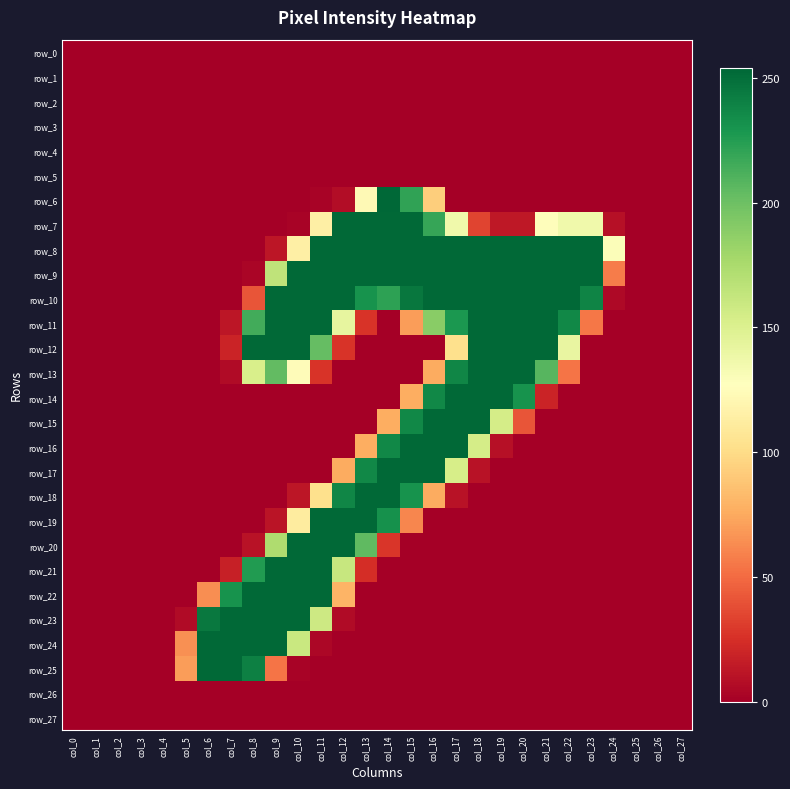

At which label does row_8 reach its peak?

col_11